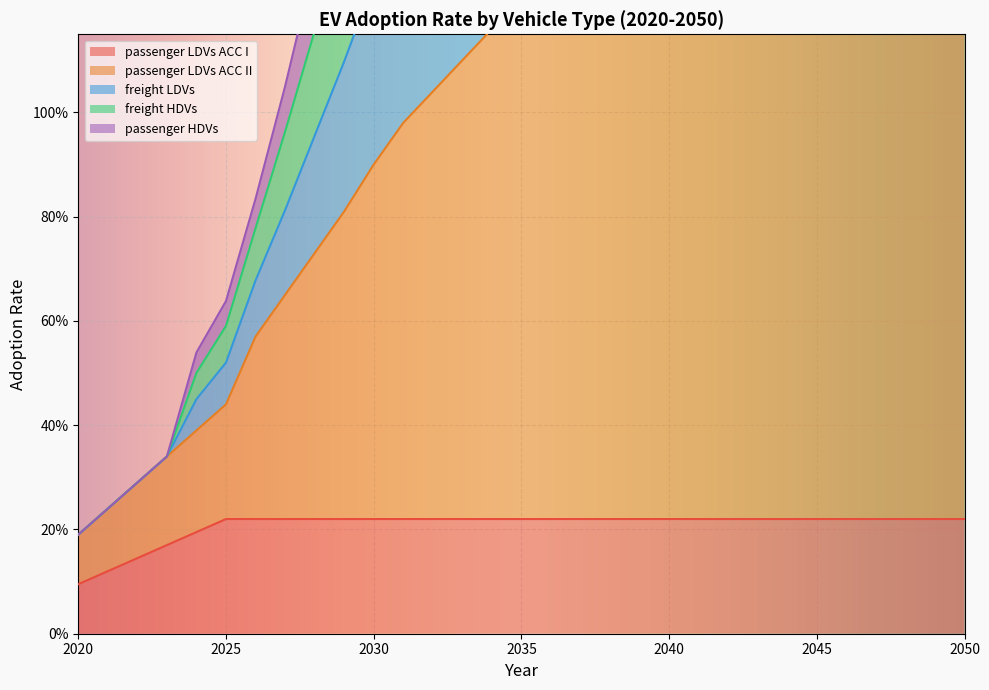

What is the difference between the maximum and minimum values in the passenger LDVs ACC I series?

0.1